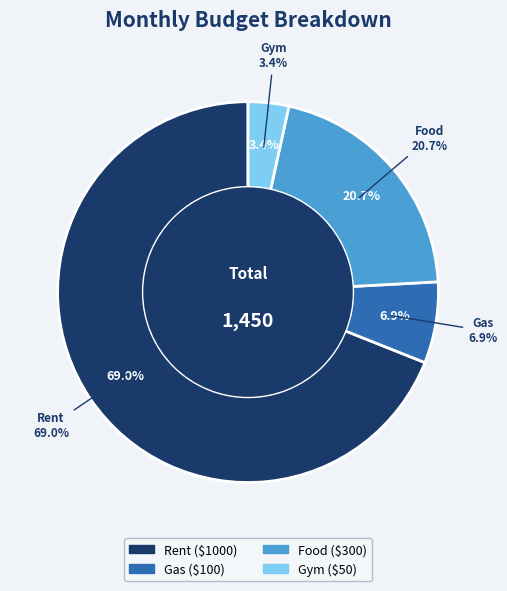

Is it true that Food is 26% of the pie?

False